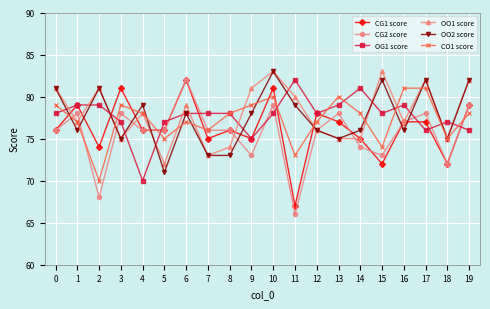

At which category does OO1 score reach its first local valley?

1